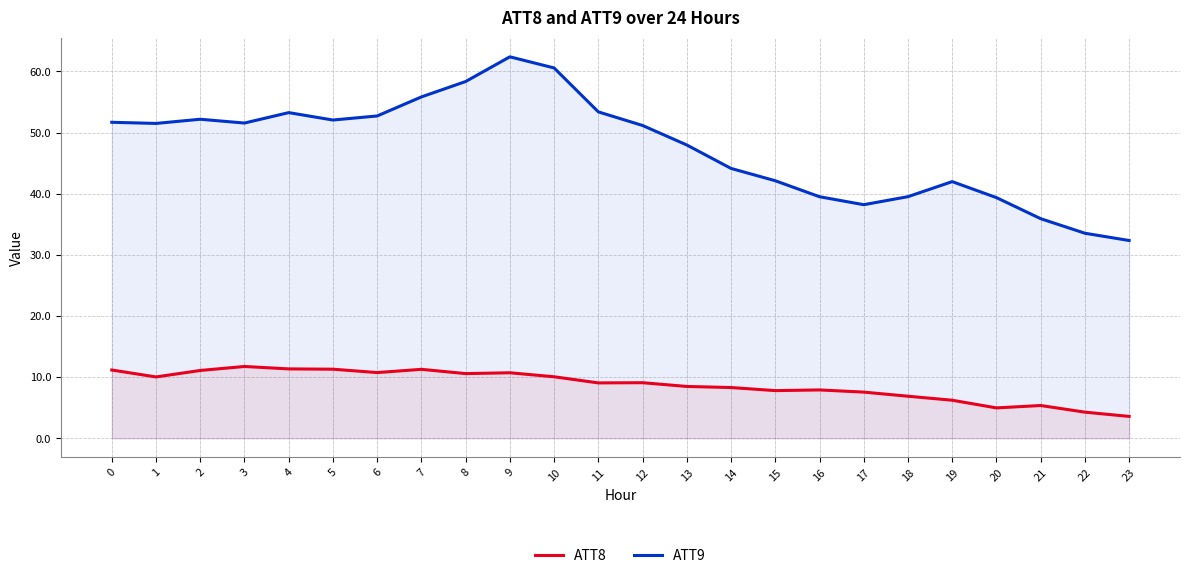

How many values in the ATT8 series exceed 9?

13